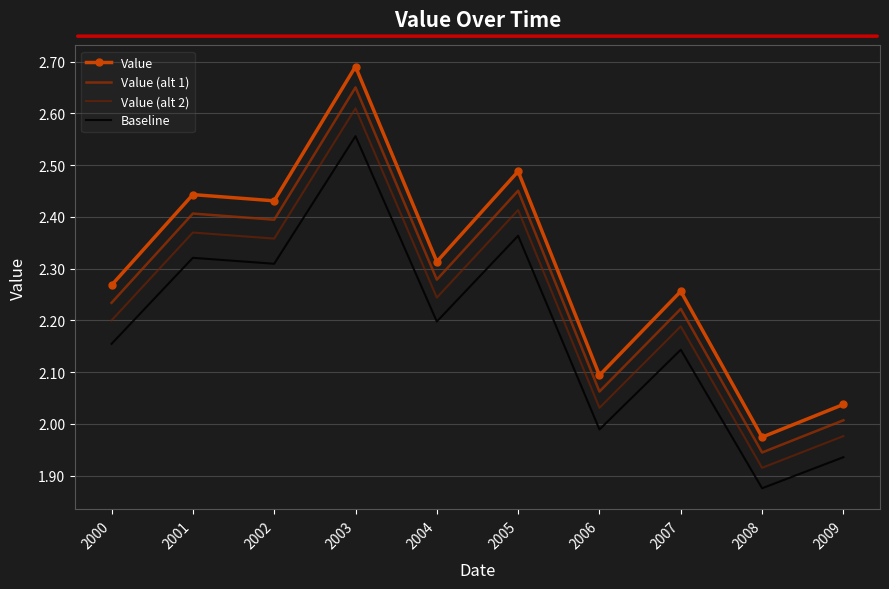

Reading left to right, transcribe all the data shown in this chart.

Value: 2.3	2.4	2.4	2.7	2.3	2.5	2.1	2.3	2.0	2.0
Value (alt 1): 2.2	2.4	2.4	2.7	2.3	2.5	2.1	2.2	1.9	2.0
Value (alt 2): 2.2	2.4	2.4	2.6	2.2	2.4	2.0	2.2	1.9	2.0
Baseline: 2.2	2.3	2.3	2.6	2.2	2.4	2.0	2.1	1.9	1.9